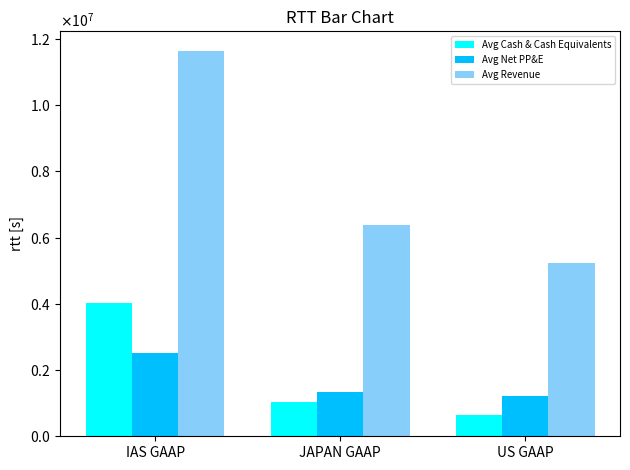

Read the Avg Cash & Cash Equivalents value at IAS GAAP.

4009826.9